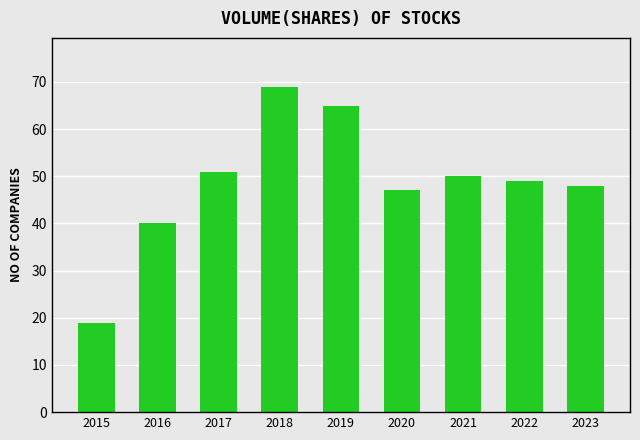

Reading left to right, extract all data points from this chart.

19	40	51	69	65	47	50	49	48